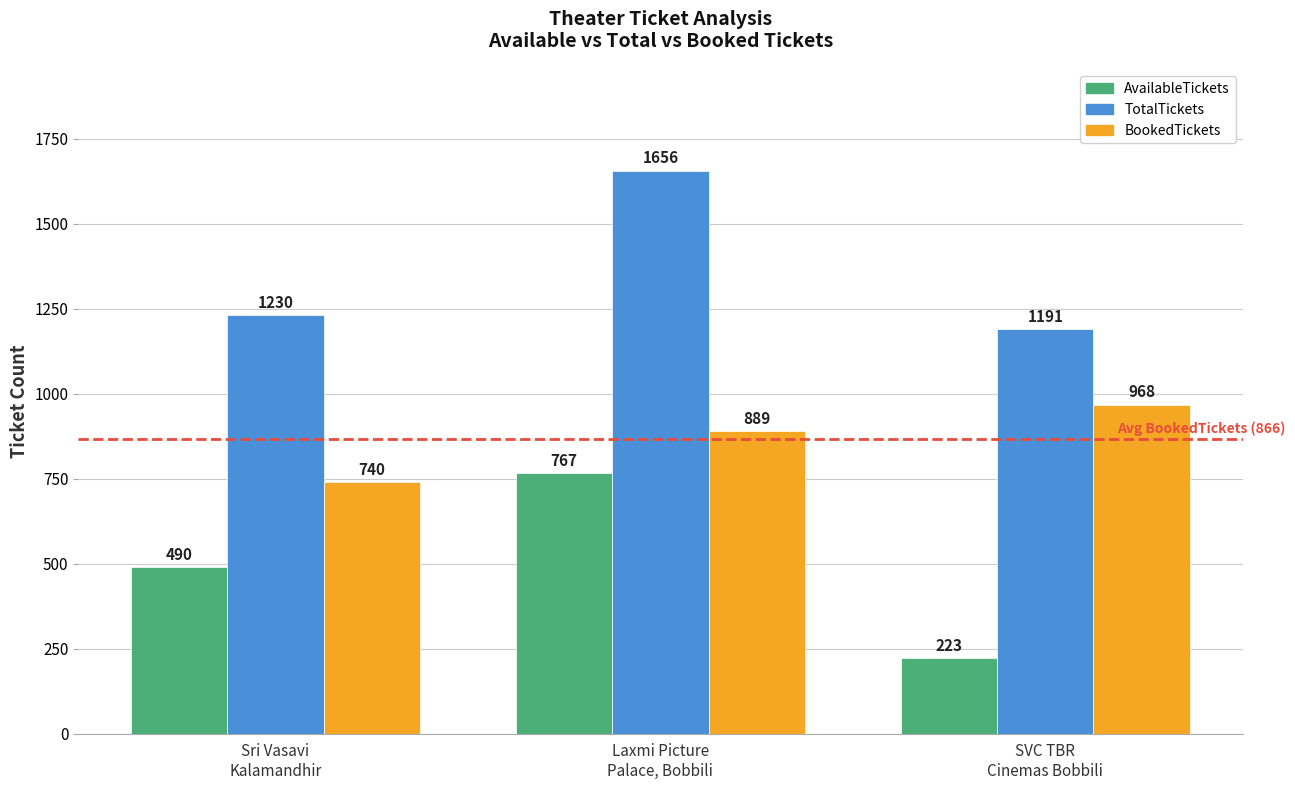

Rank the series by their maximum value, from highest to lowest.

TotalTickets, BookedTickets, AvailableTickets